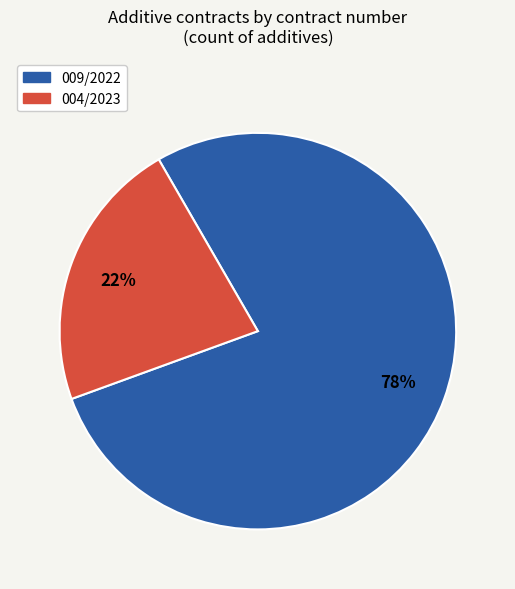

Is there any slice that represents more than half of the pie?

Yes